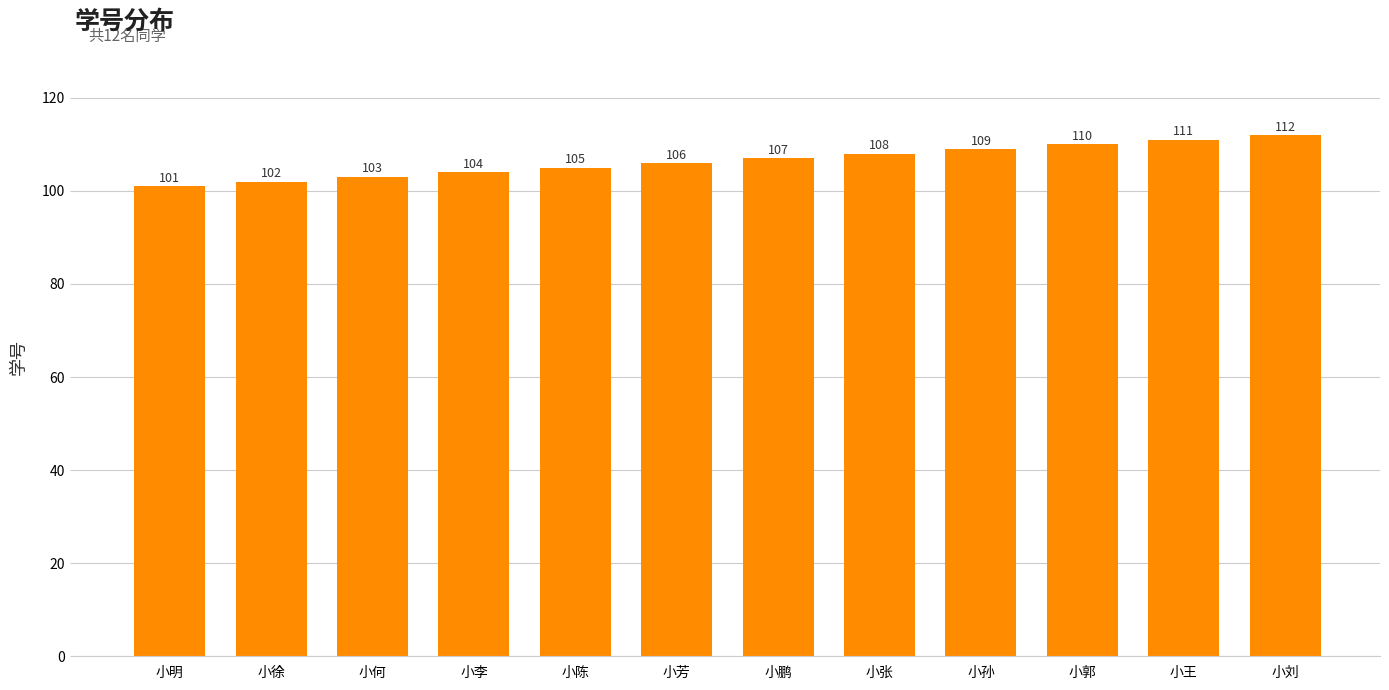

What is the label of the 5th bar from the left?

小陈